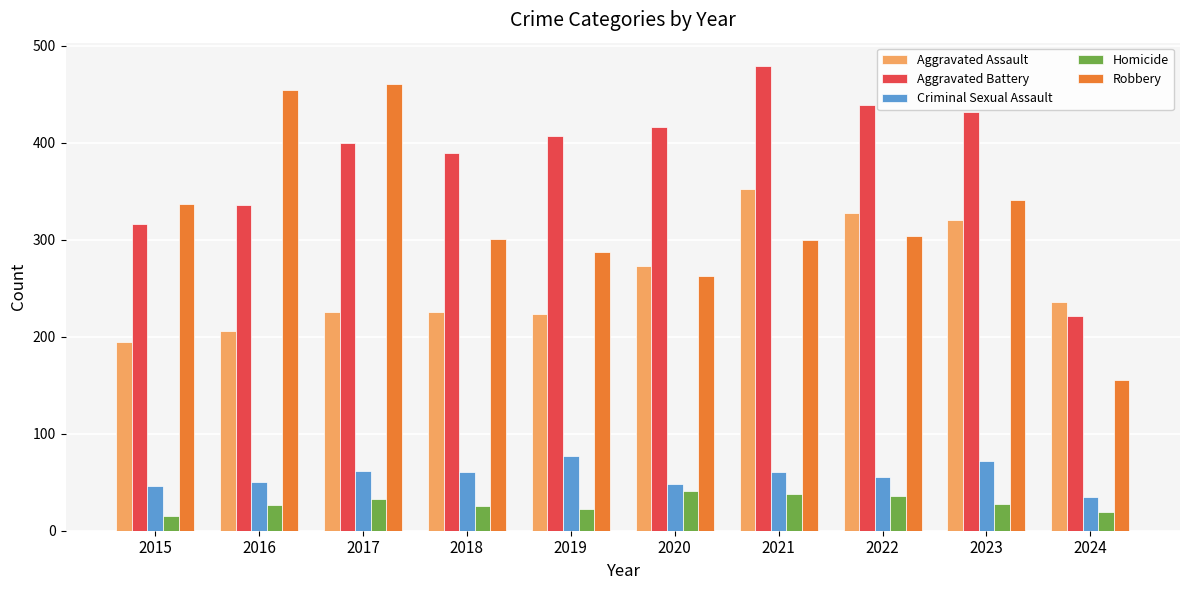

What is the sum of all Homicide values?

283